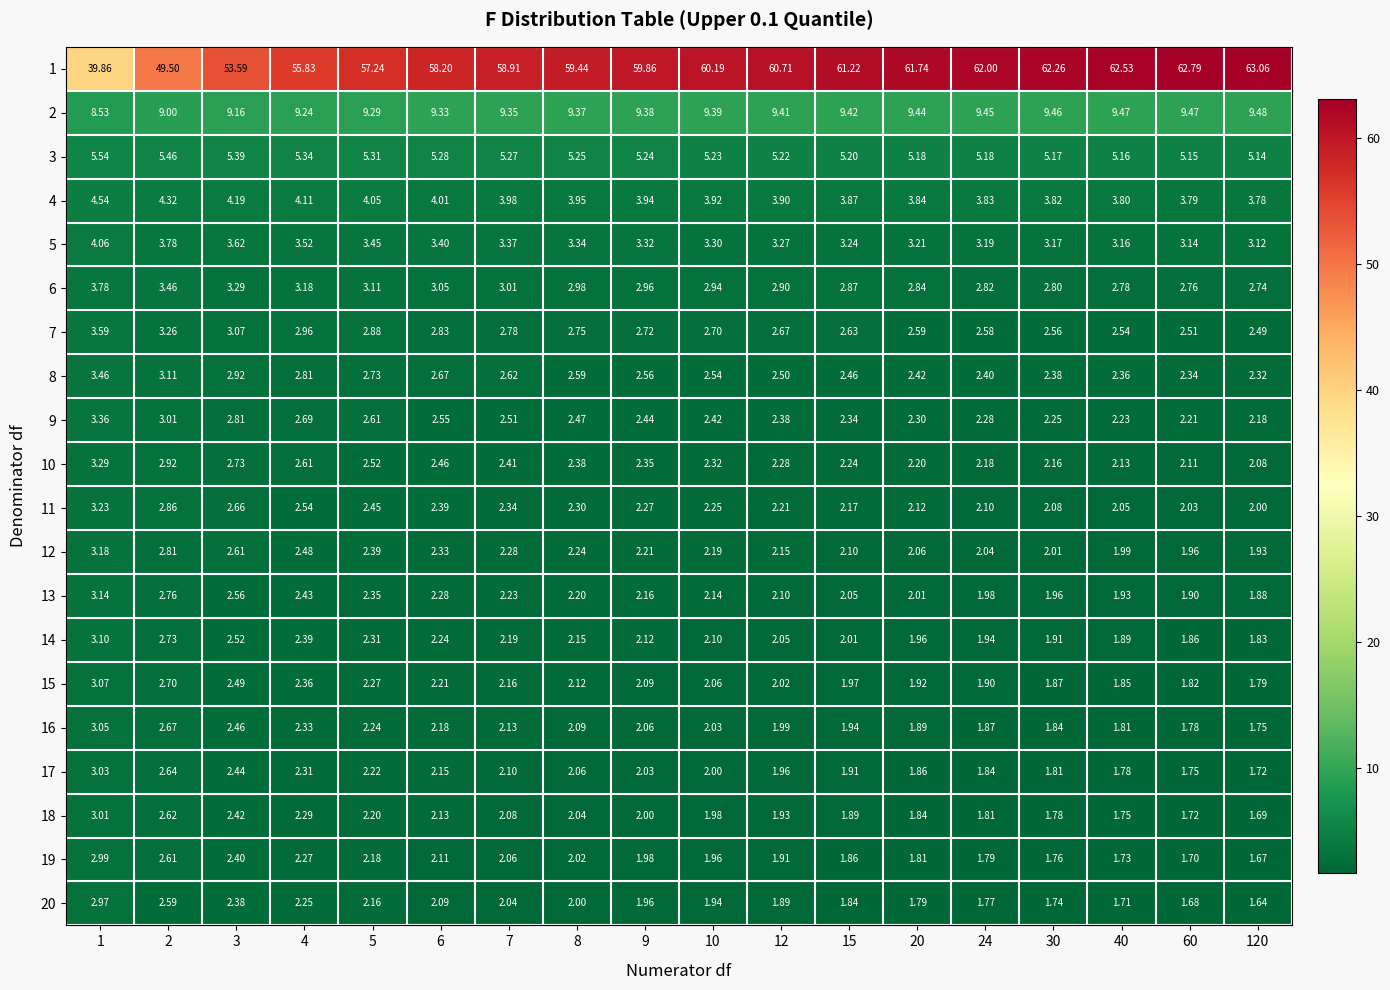

At 4, list the series in order from smallest to largest.

20, 19, 18, 17, 16, 15, 14, 13, 12, 11, 10, 9, 8, 7, 6, 5, 4, 3, 2, 1